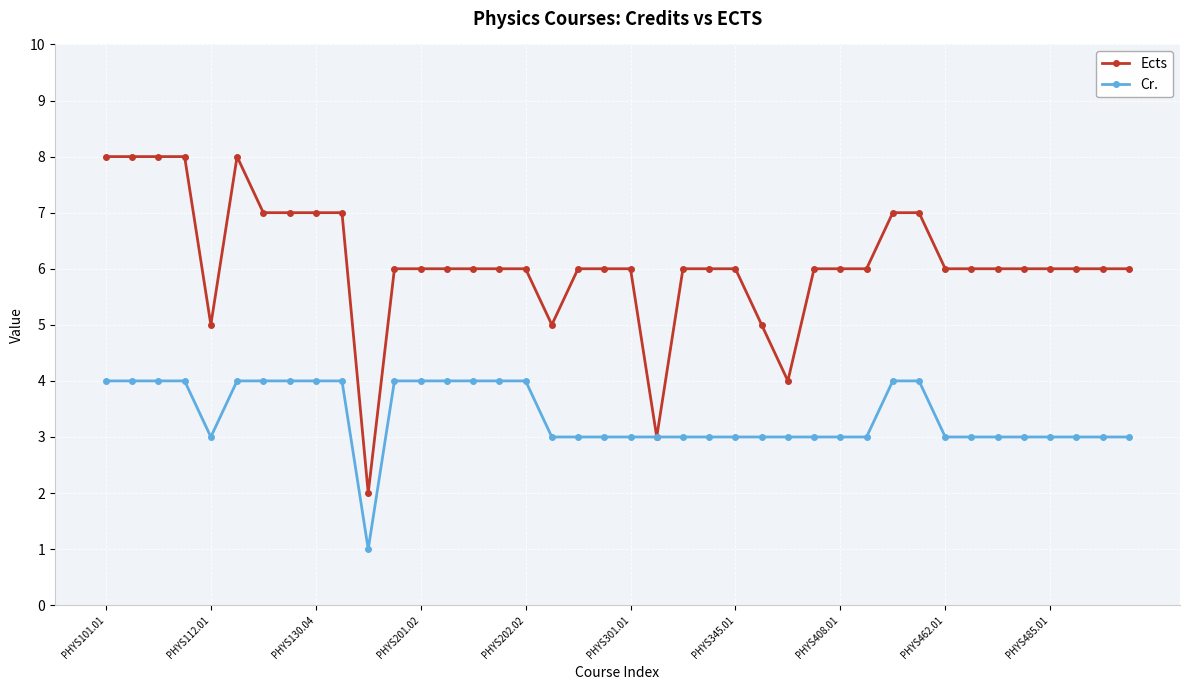

What is the value of the Cr. point at the 28th from the left?

3